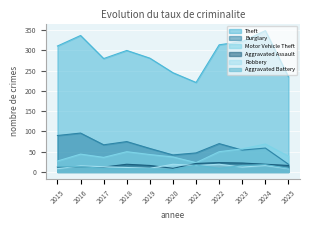

Is it true that Burglary equals 95 at 2019?

False